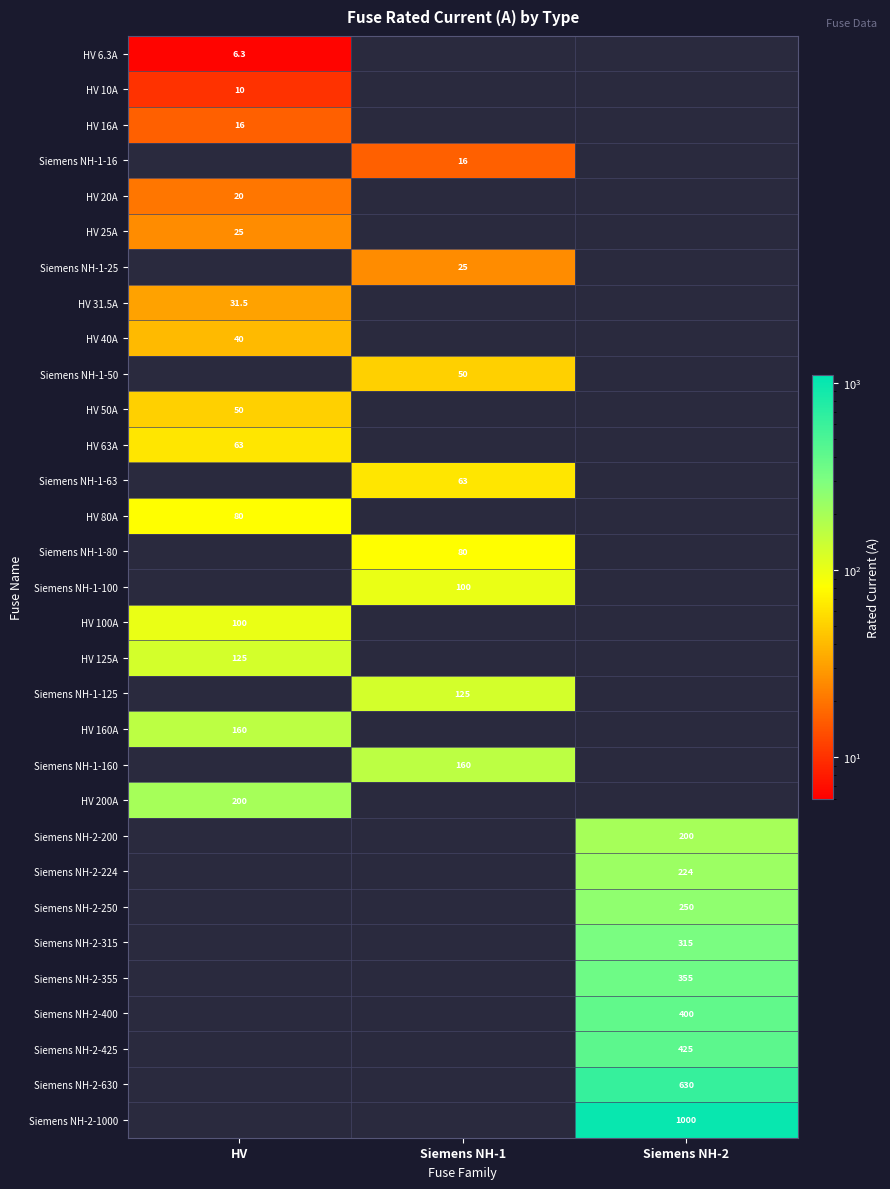

Is it true that HV 20A equals 6.8 at HV?

False